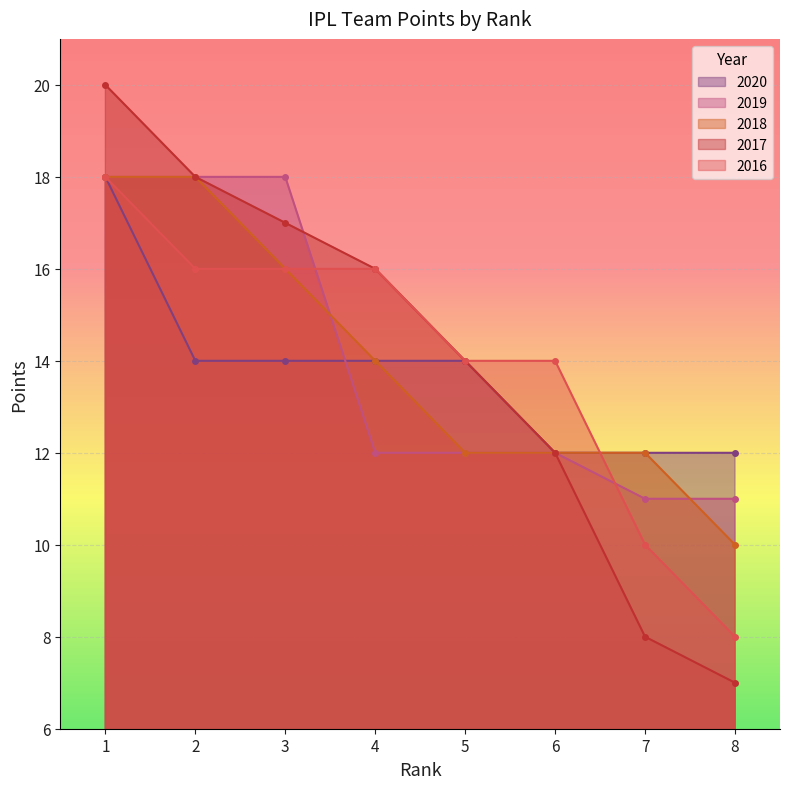

Is it true that 2019 equals 25 at 1?

False